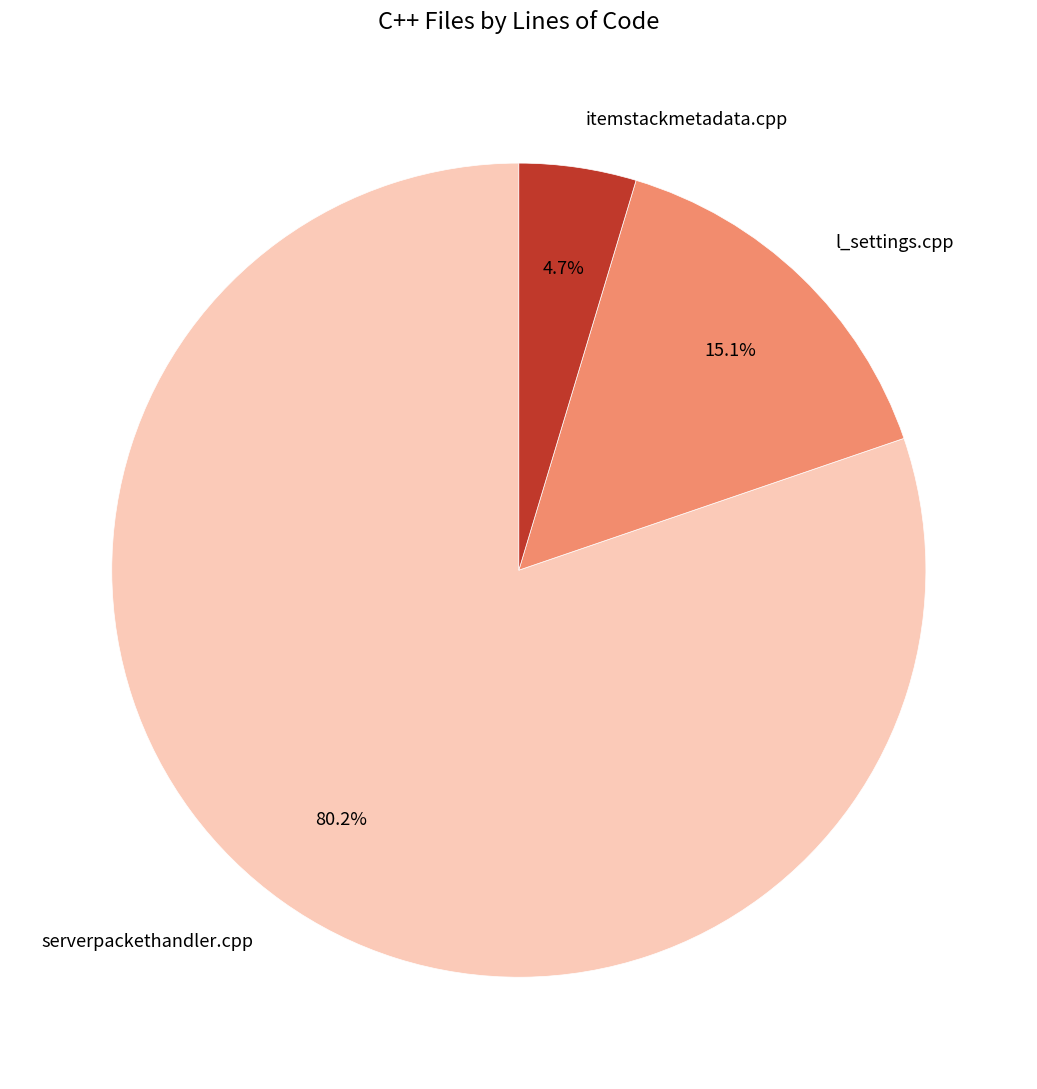

What percentage is the itemstackmetadata.cpp slice, to the nearest percent?

5%